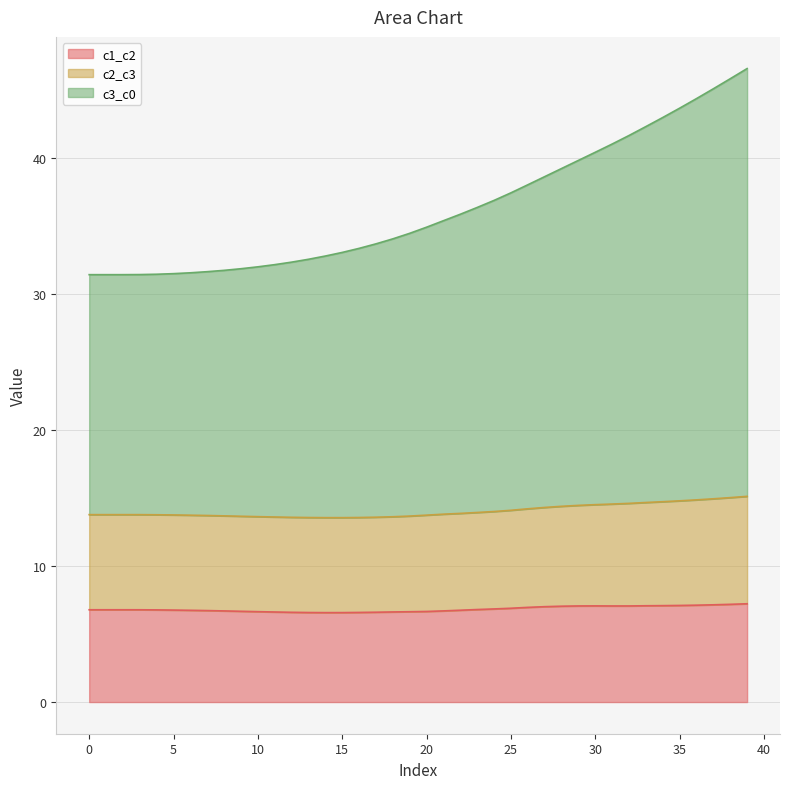

How many interior local valleys does the c1_c2 series have?

2